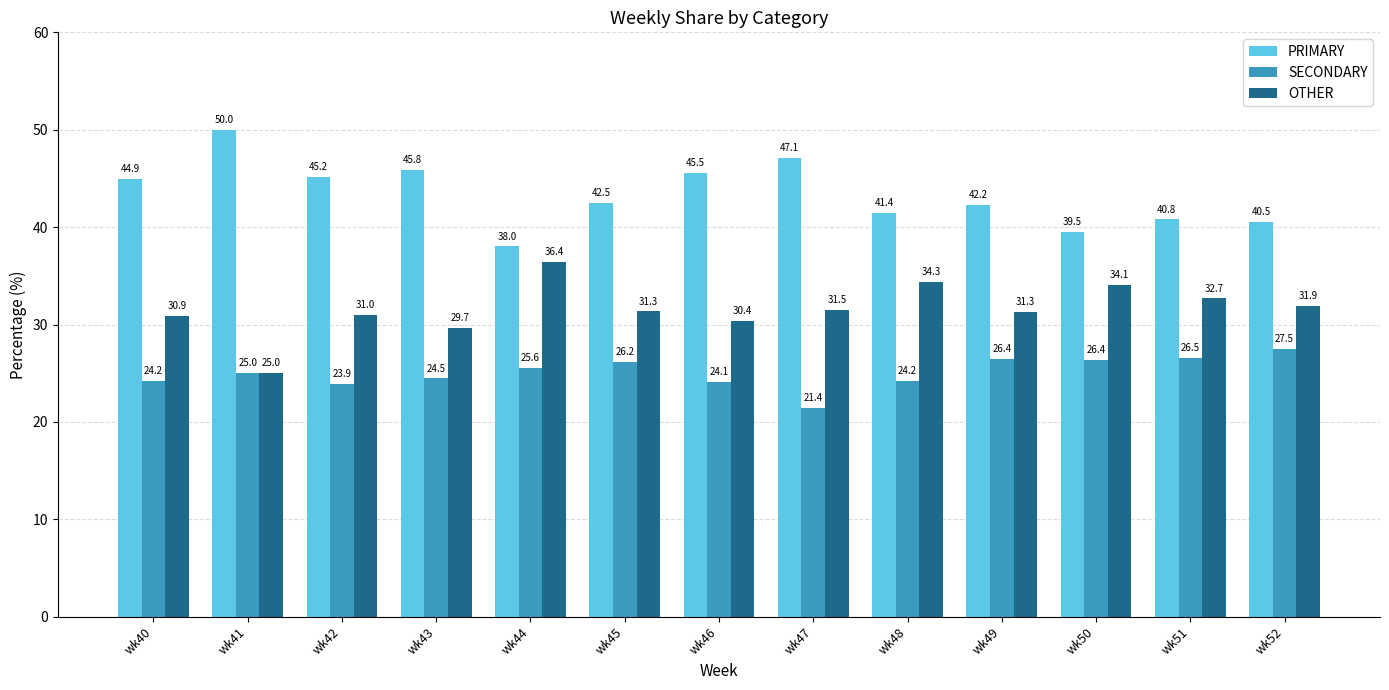

At which category does the chart reach its peak across all series?

wk41